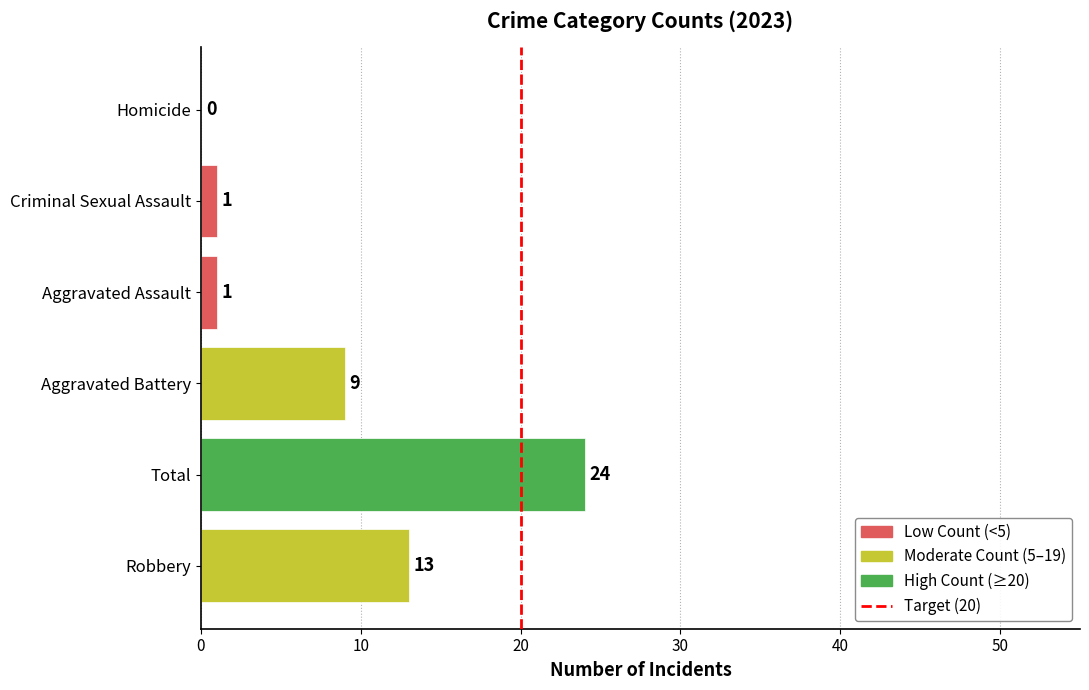

At which label is the value closest to 12?

Robbery